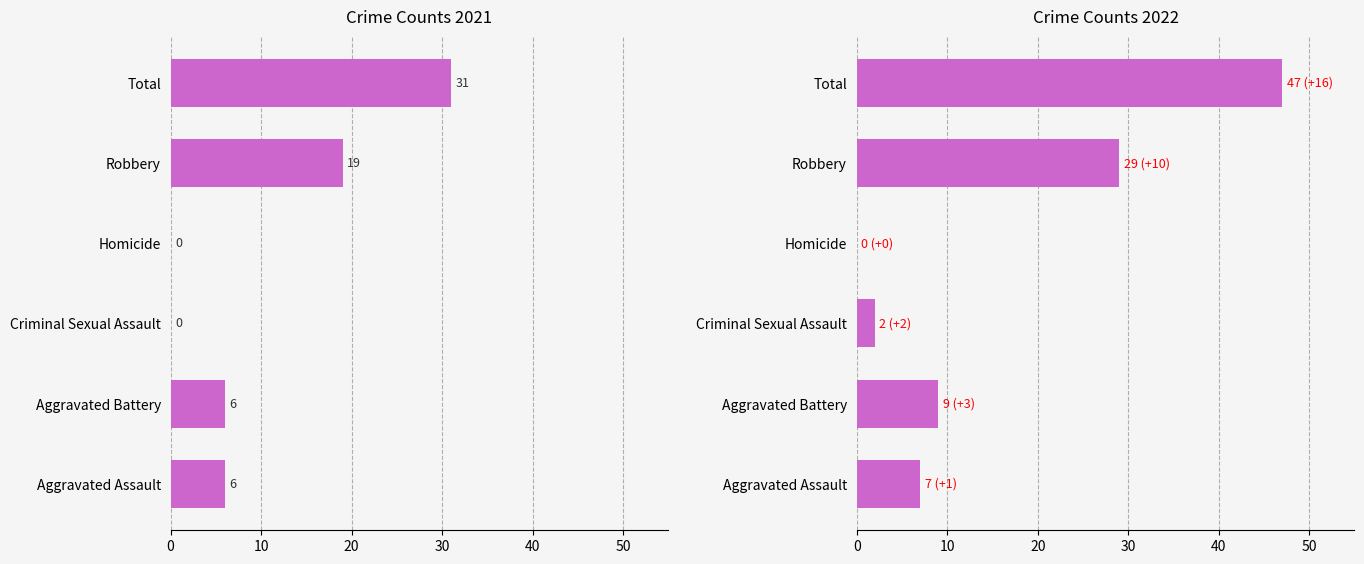

Read the 2021 value at Total.

31